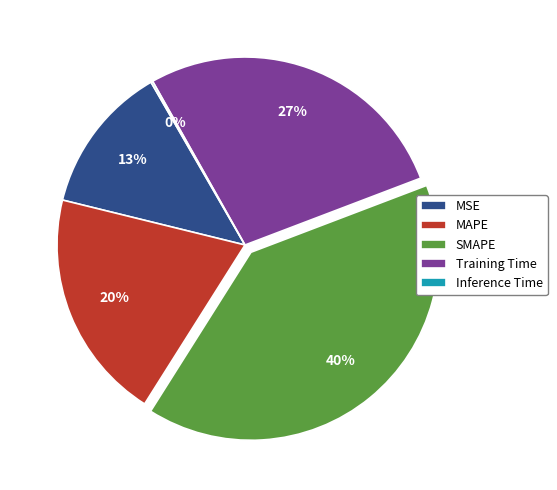

Which category has the biggest portion of the pie?

SMAPE